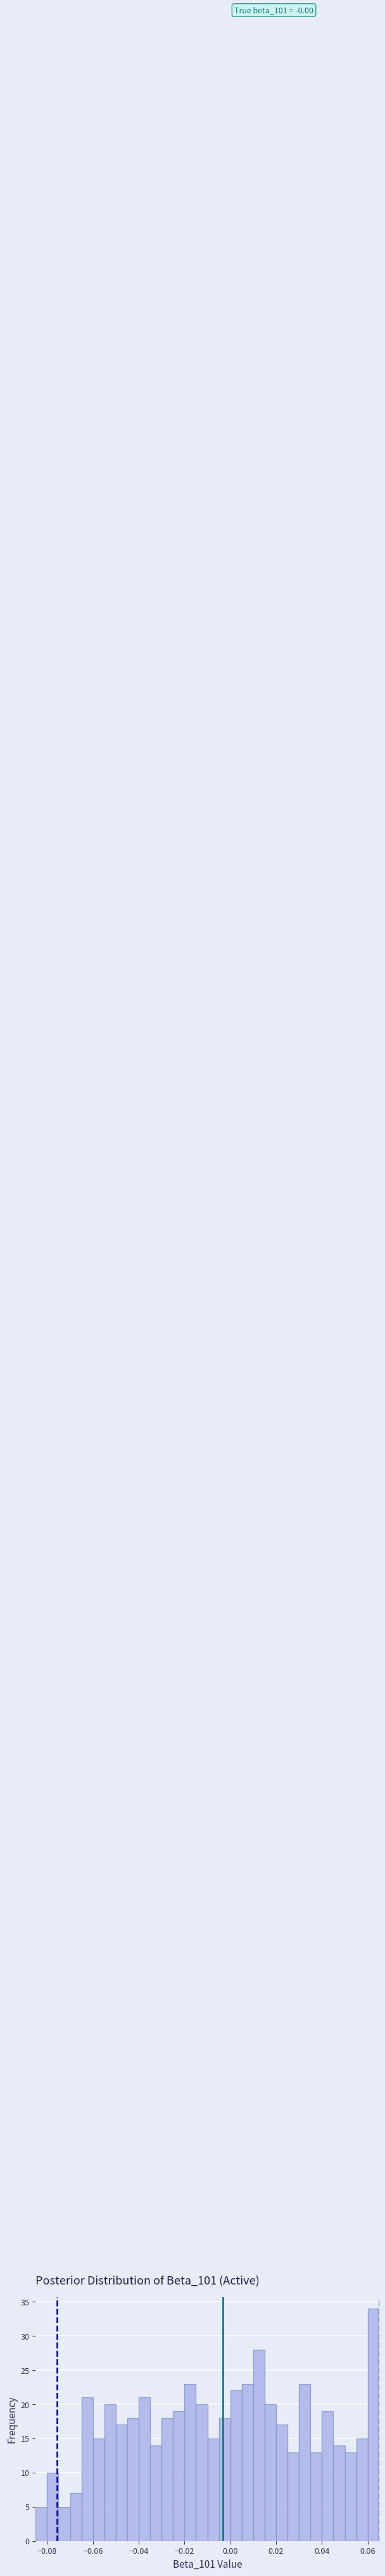

Around what value on the x-axis is the tallest bar? Give the approximate position of its centre, as read against the axis.

0.062